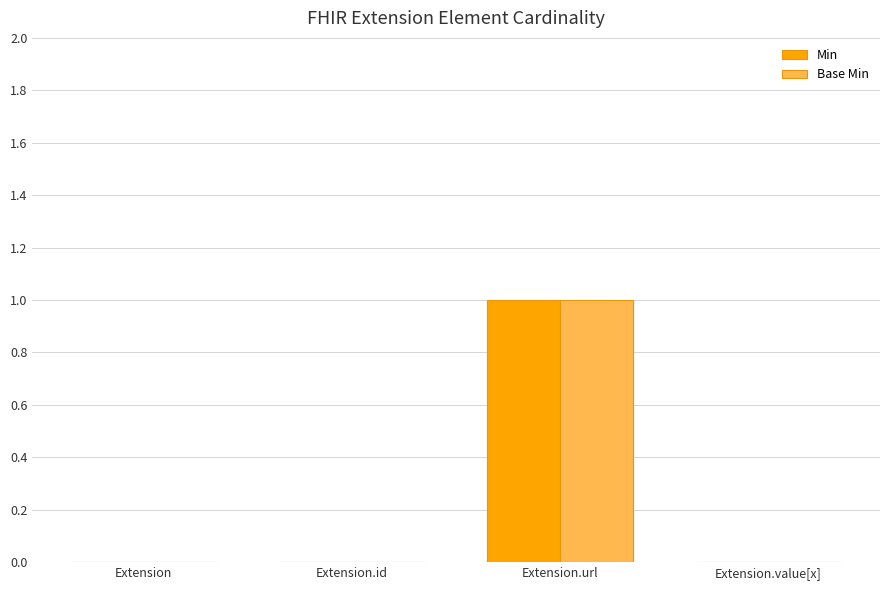

Which category has the highest value in the Base Min series?

Extension.url